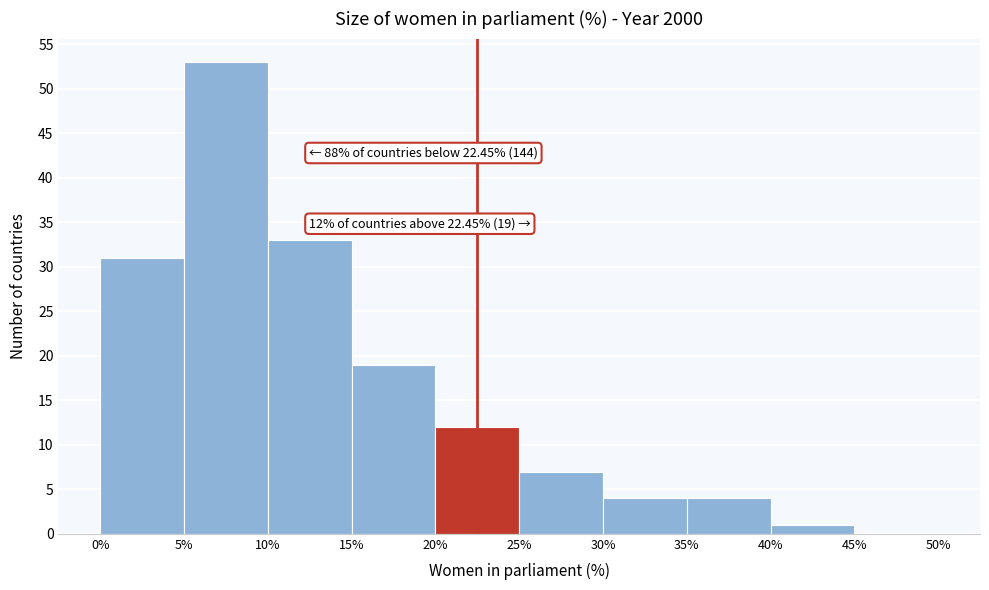

Over which range of the x-axis is the bar tallest?

5% to 10%